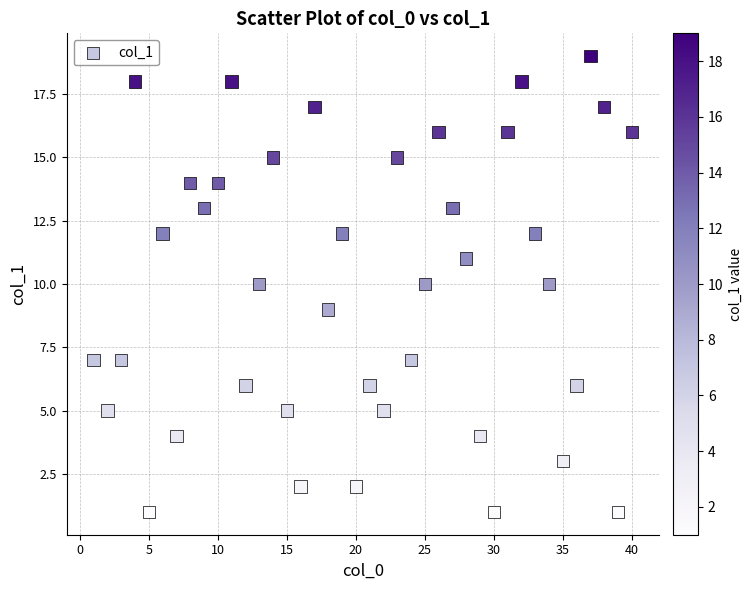

What is the range of X values (max minus min)?

39